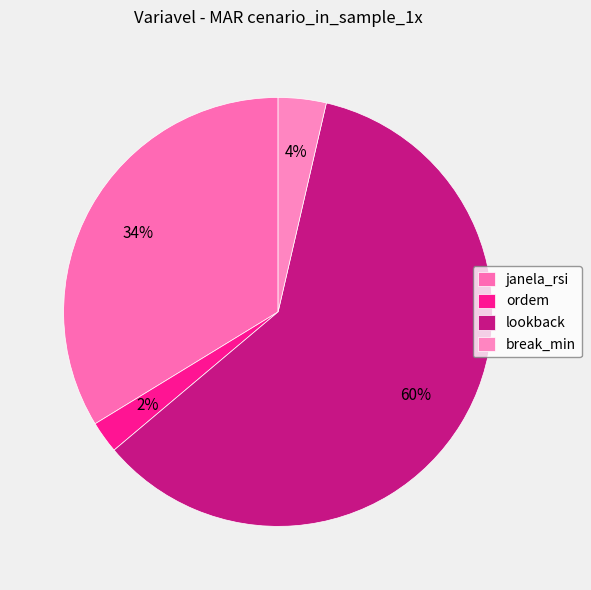

How many segments does this pie chart have?

4